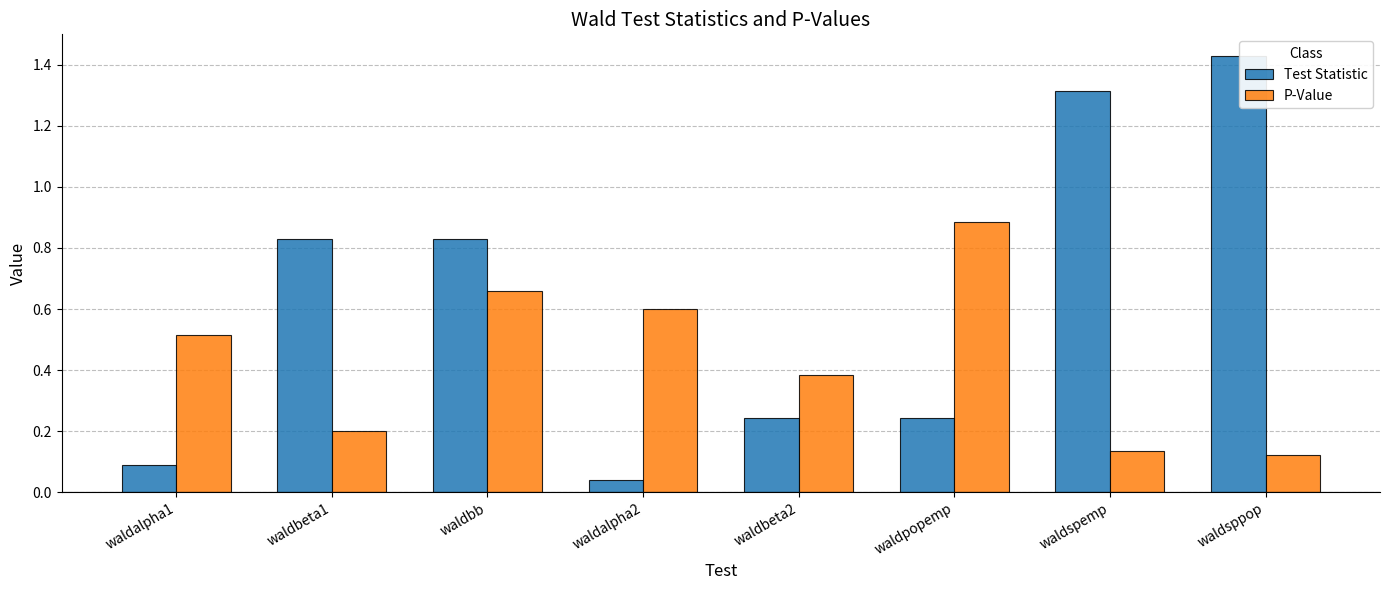

How many P-Value values are between 0 and 1?

8